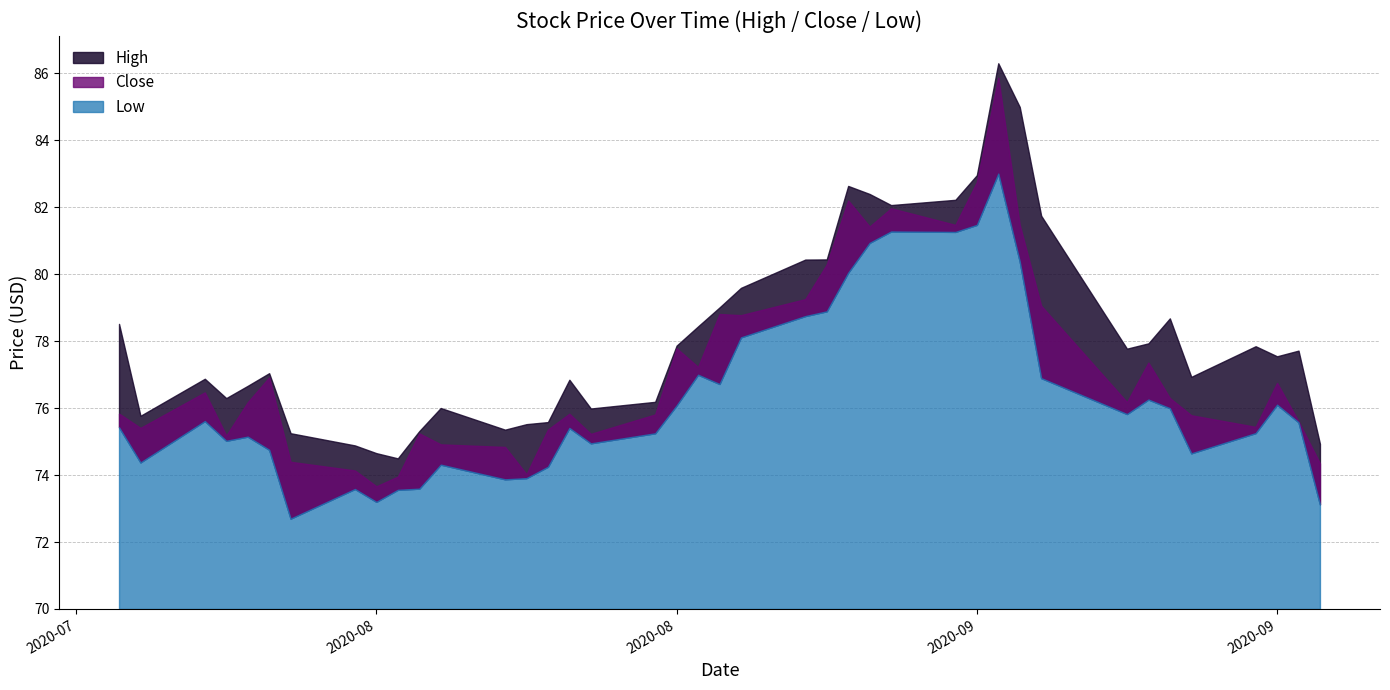

Where does the High series first go above 77?

2020-07-23